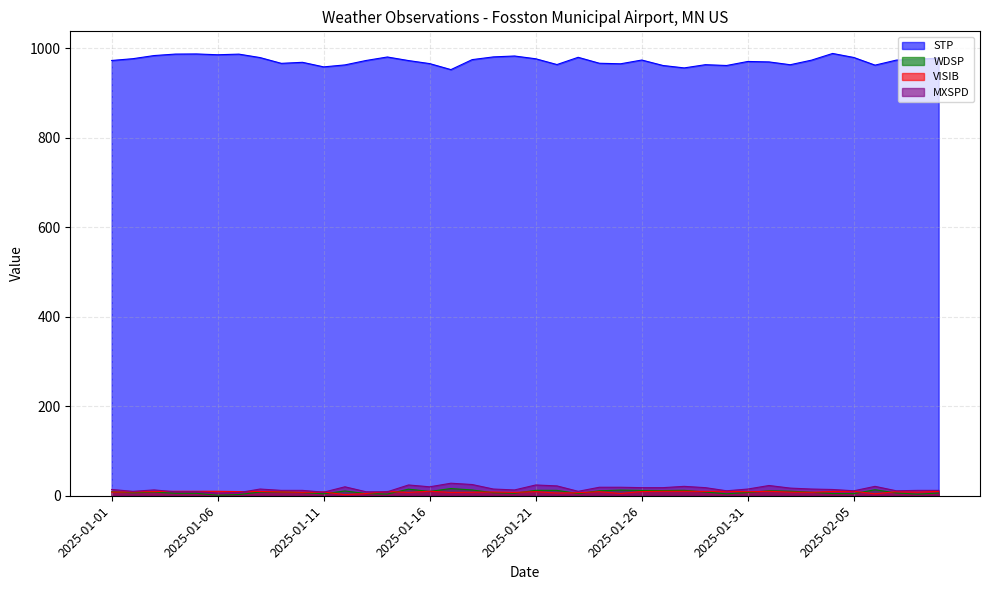

At which category is the sum across all series the highest?

2025-01-21